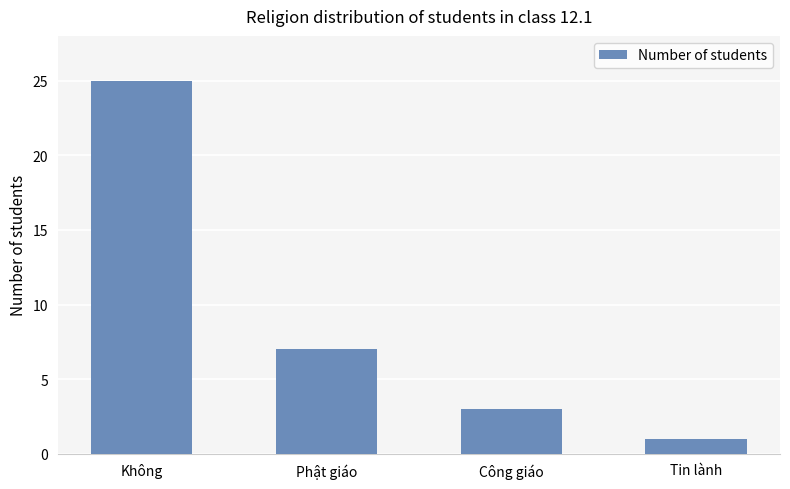

Which label corresponds to the smallest value in the chart?

Tin lành